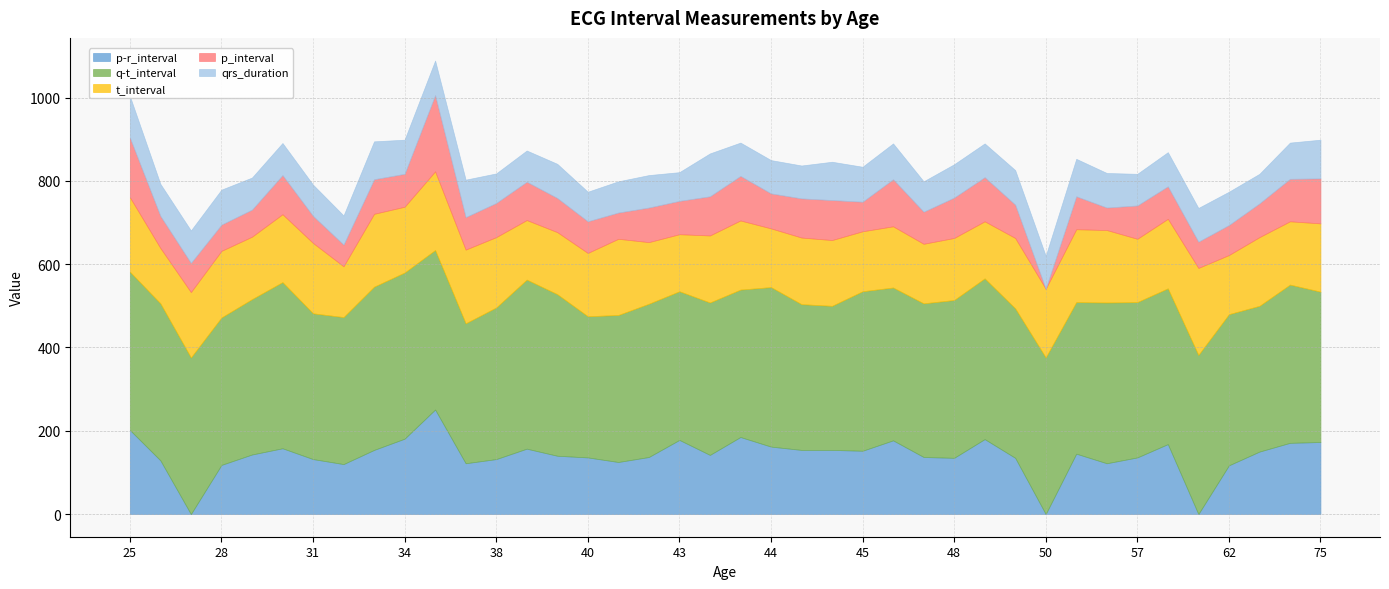

True or false: q-t_interval and qrs_duration cross at least once.

False